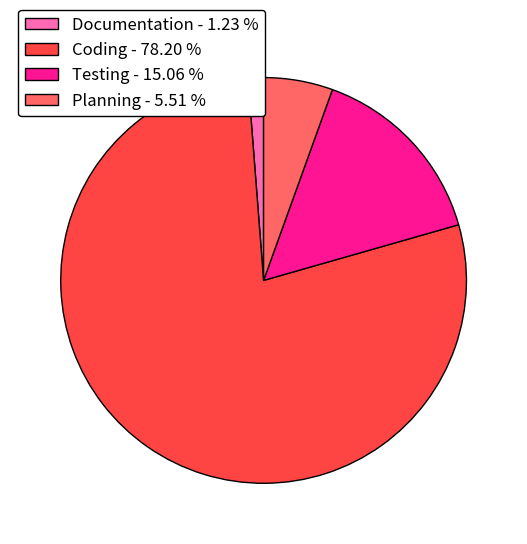

How many slices are in this pie chart?

4